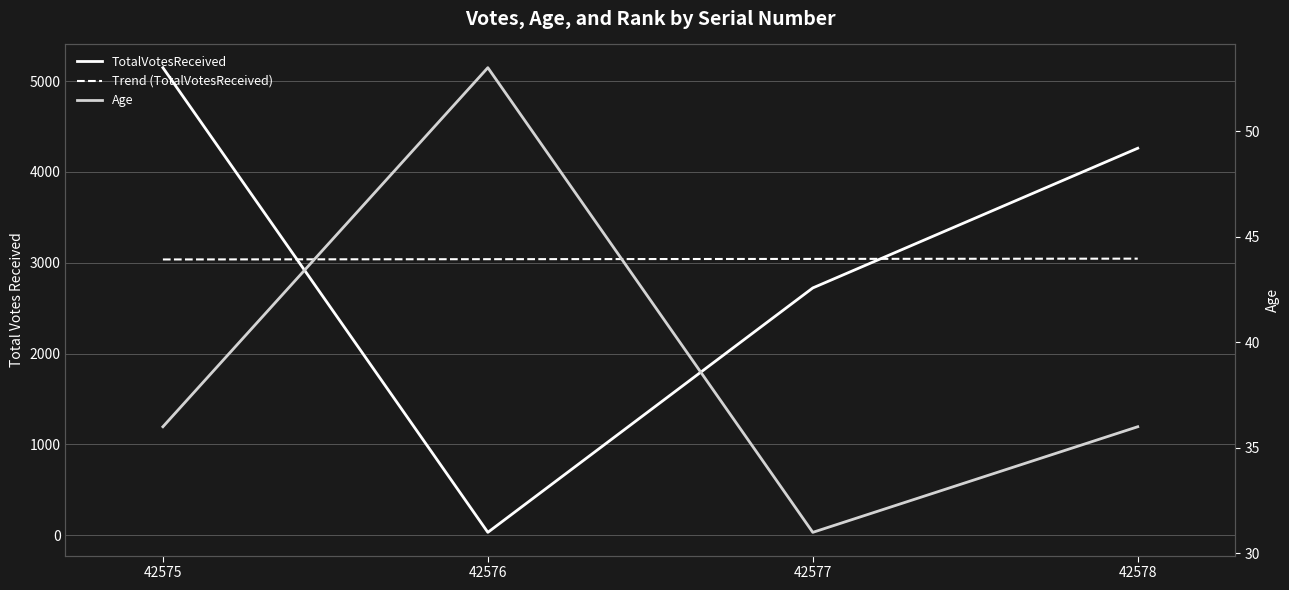

Which series has the widest spread of values?

TotalVotesReceived